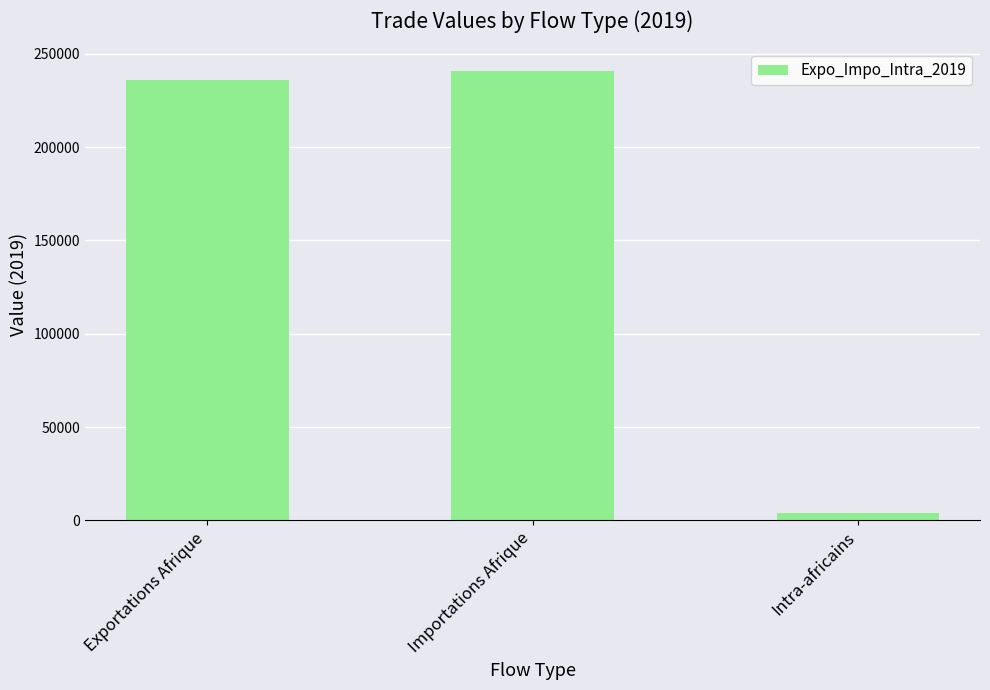

Reading left to right, transcribe all the data shown in this chart.

Exportations Afrique=236098	Importations Afrique=240869	Intra-africains=3726